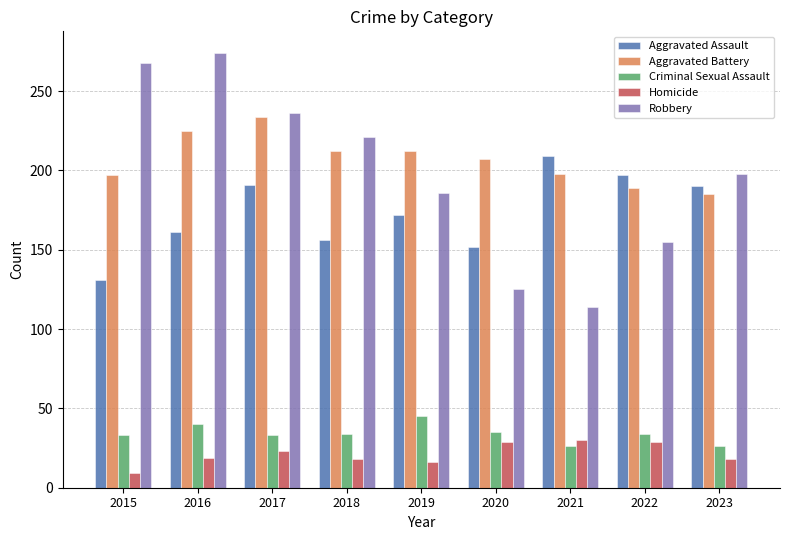

What is the difference between the highest and lowest values at 2018?

203